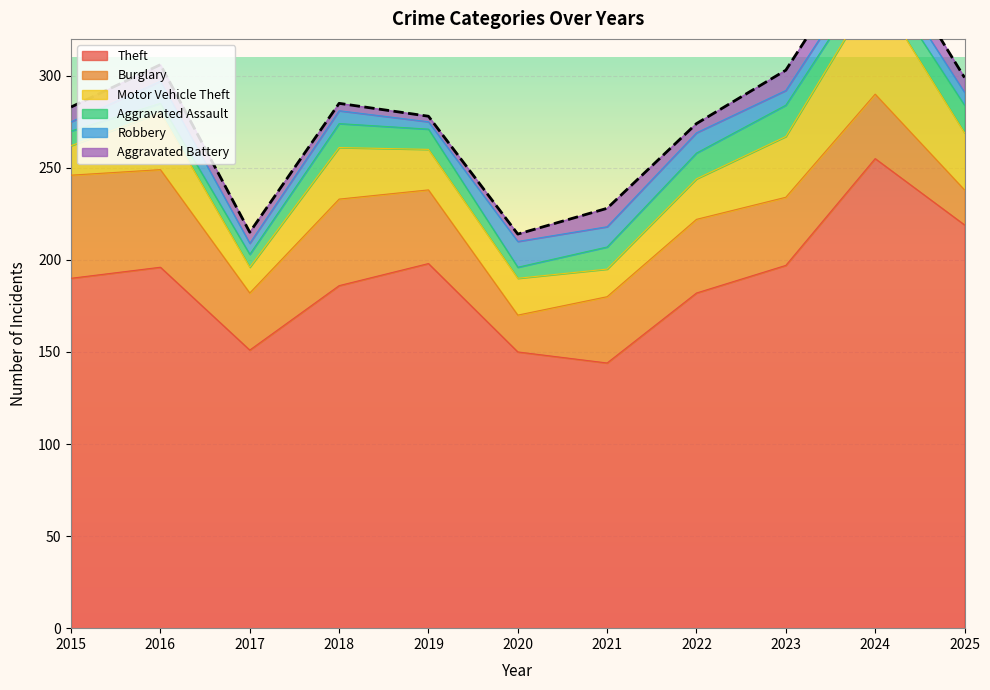

What is the value of the Burglary point at the 7th from the left?

36